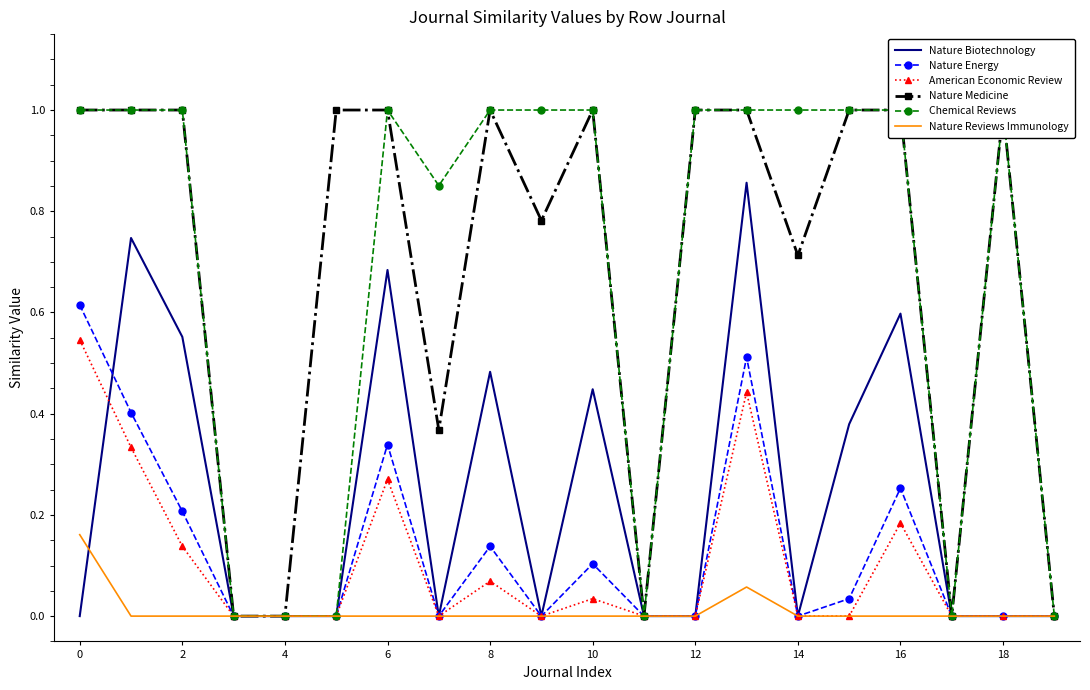

True or false: Nature Medicine and Nature Reviews Immunology intersect in this chart.

False